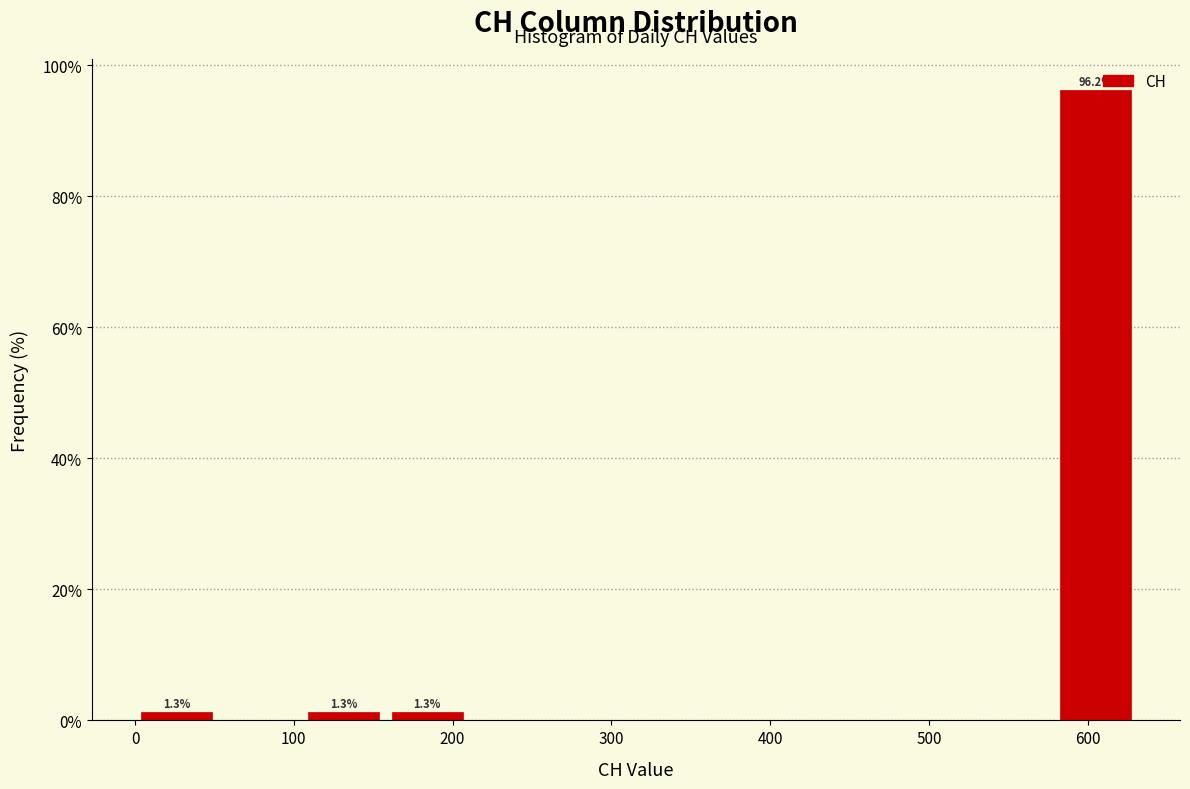

Which range on the x-axis has the tallest bar?

580 to 630